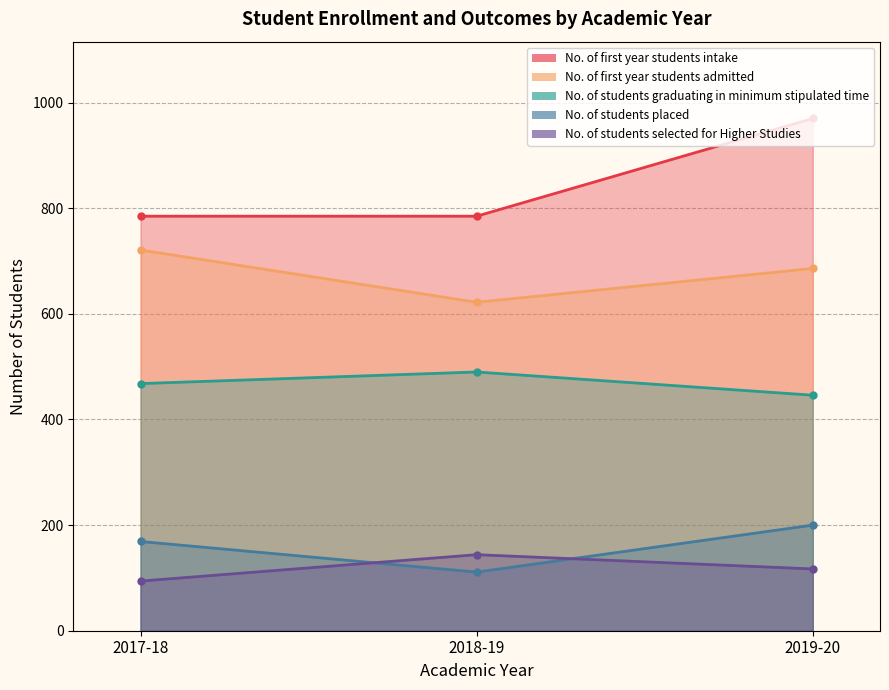

What is the label of the 1st point from the right?

2019-20